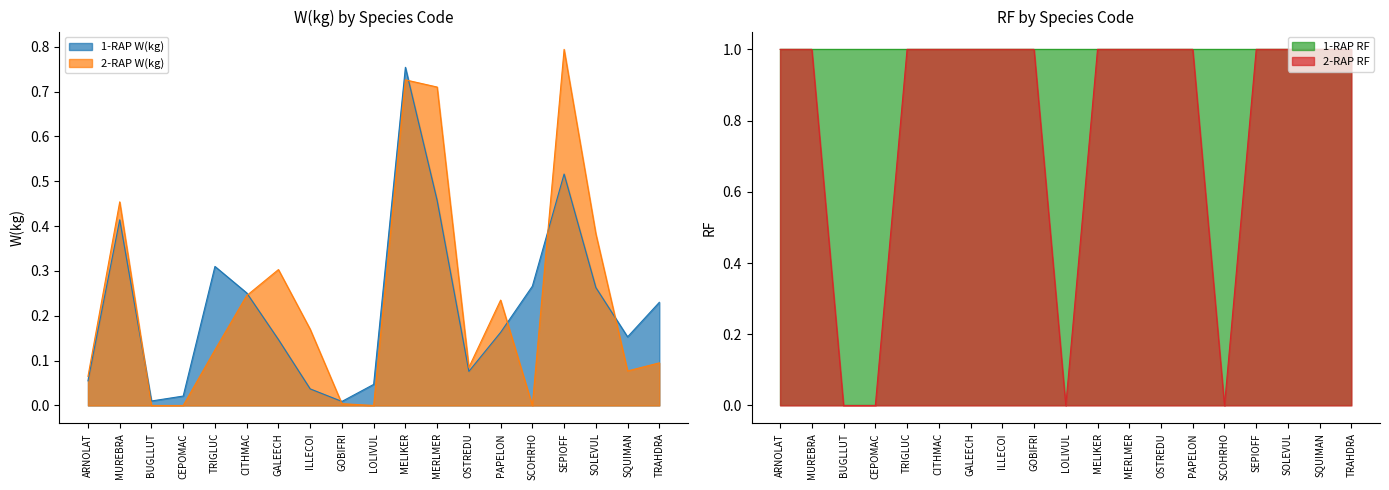

The 1-RAP W(kg) series shows 0.0 at OSTREDU. True or false?

False